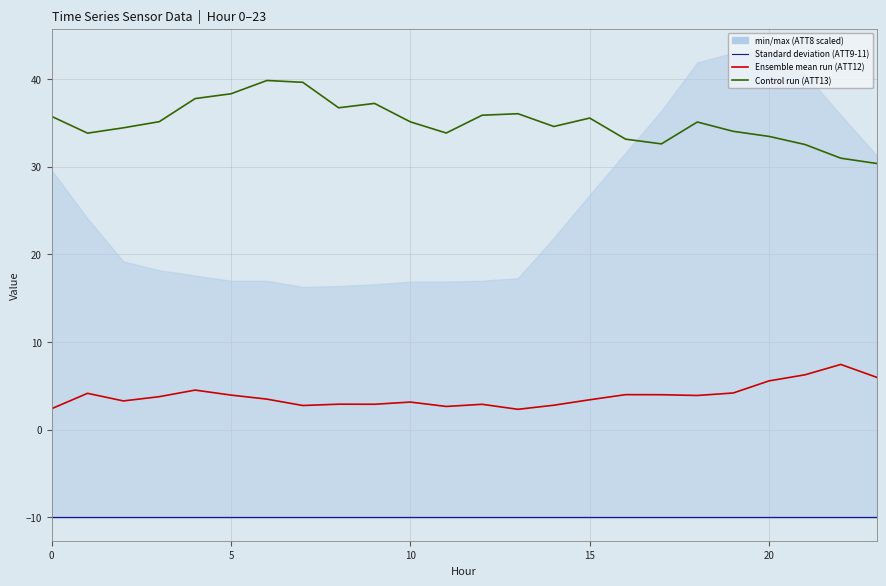

What is the label of the 14th point from the left?

13